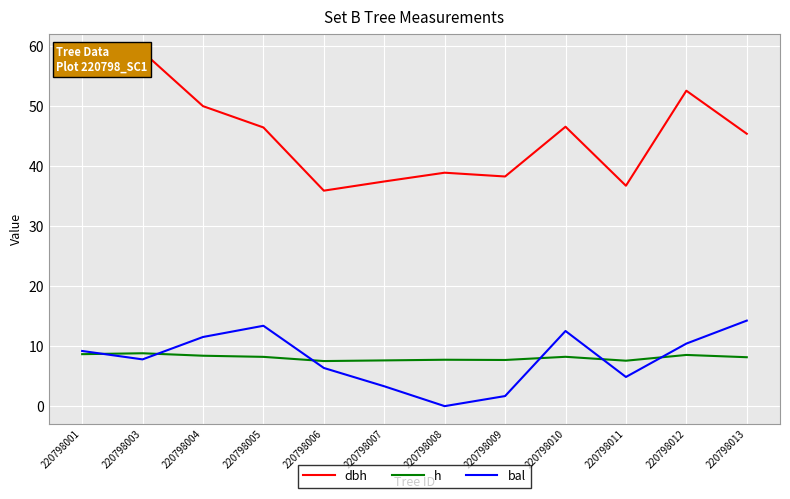

How many data points in bal are above 9?

6